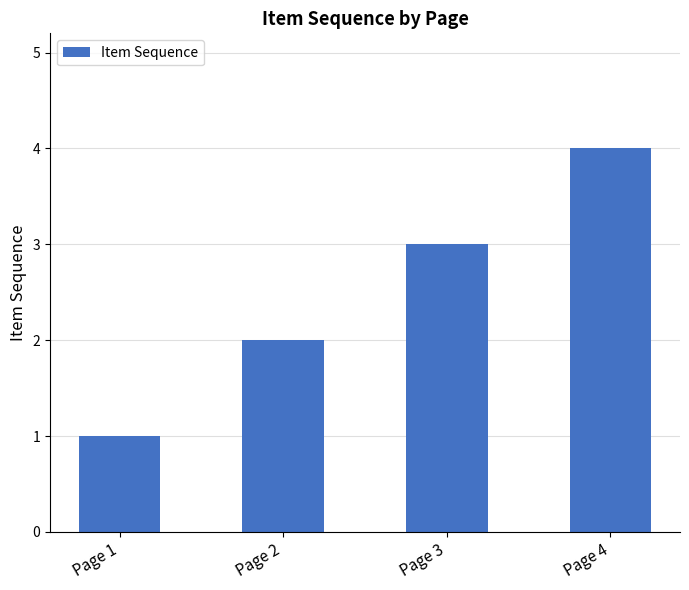

Reading right to left, what are all the values shown in this chart?

Page 4=4	Page 3=3	Page 2=2	Page 1=1